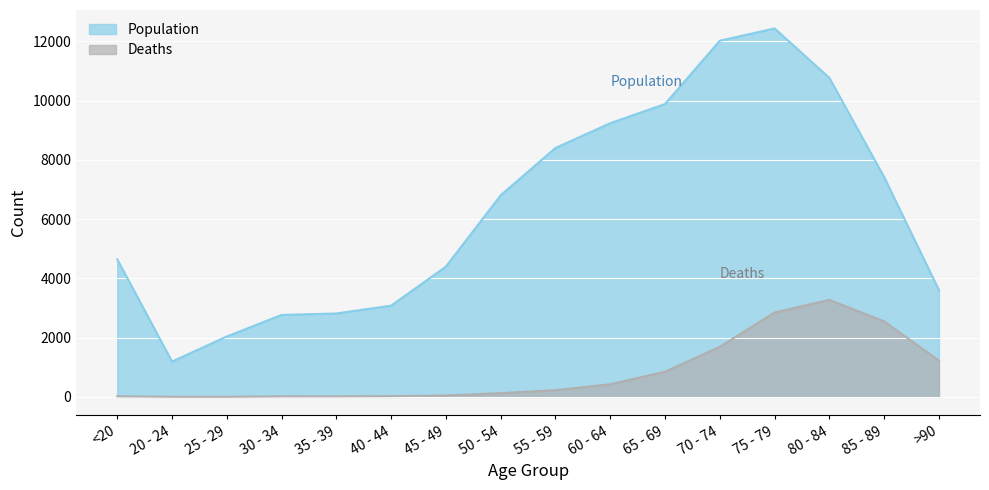

At which category is the sum across all series the highest?

75 - 79